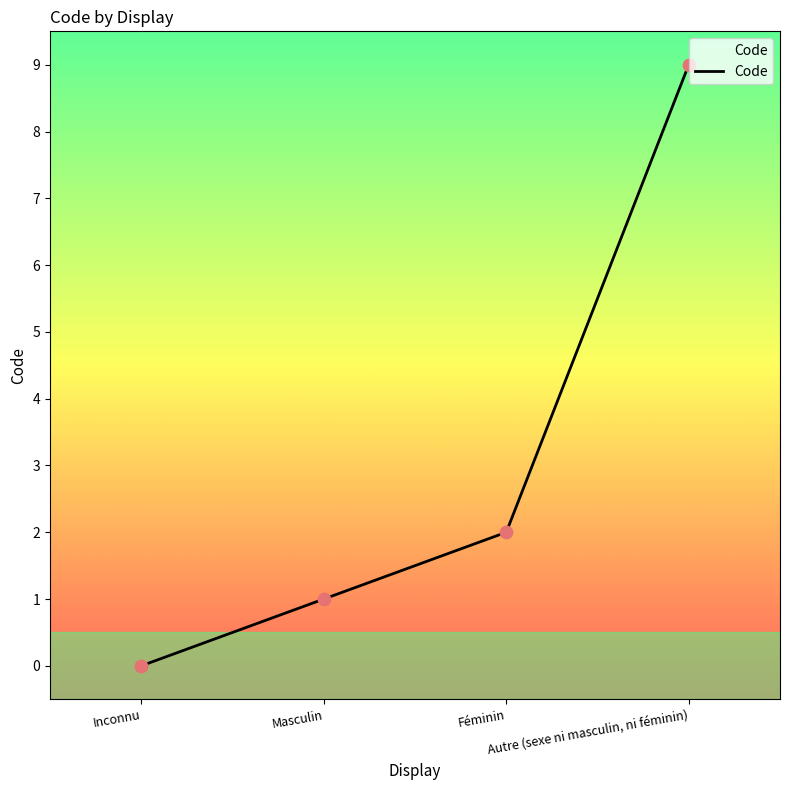

Between Autre (sexe ni masculin, ni féminin) and Masculin, which is larger?

Autre (sexe ni masculin, ni féminin)